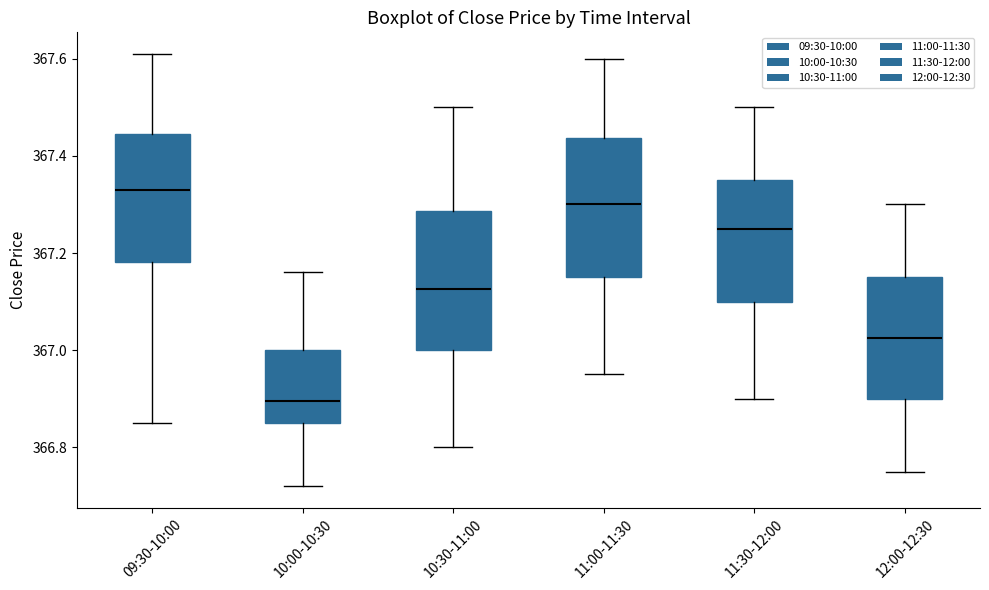

Where does the lower whisker of the box for 09:30-10:00 end on the y-axis? The values are not printed on the chart, so give them approximately, as read against the axis.

366.86